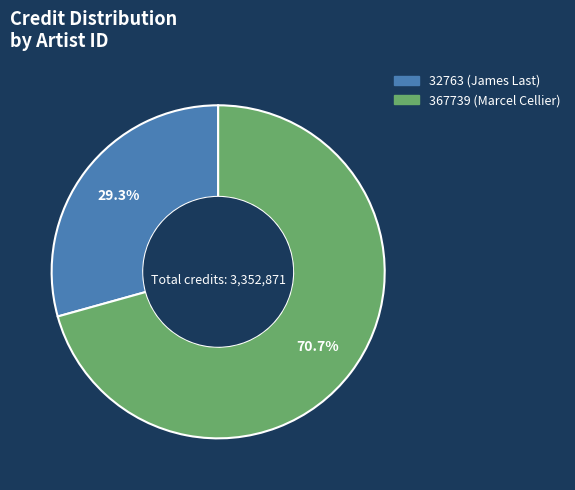

Is 367739 (Marcel Cellier) the majority of the pie?

Yes